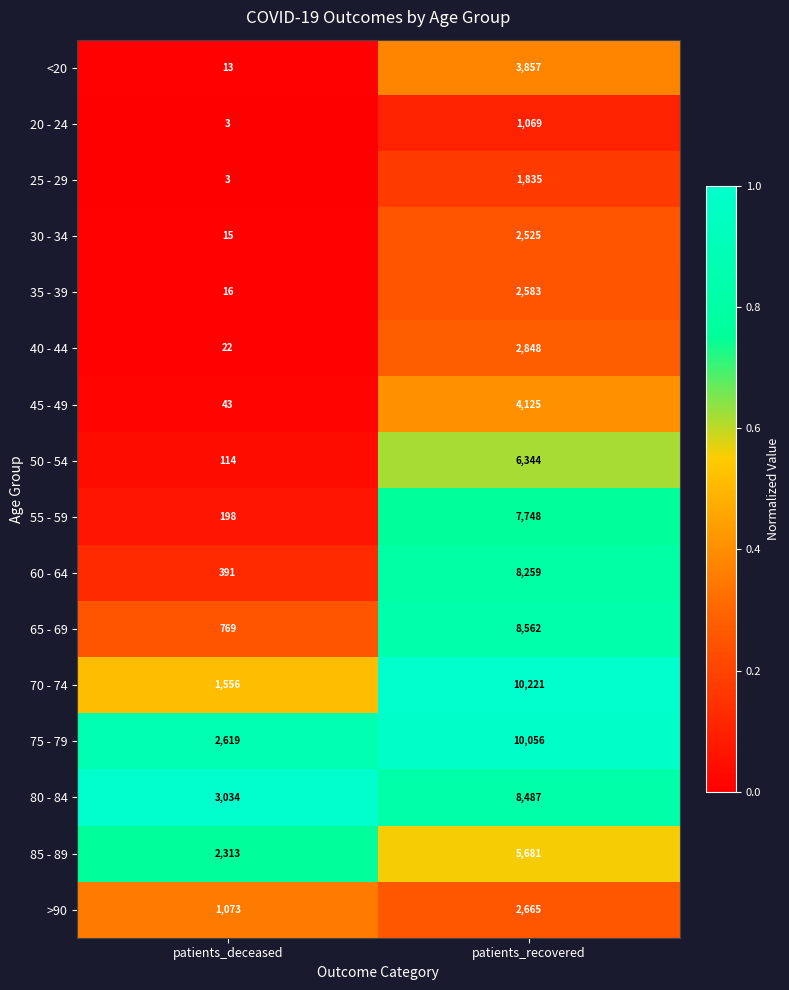

What is the greatest value displayed?

10221